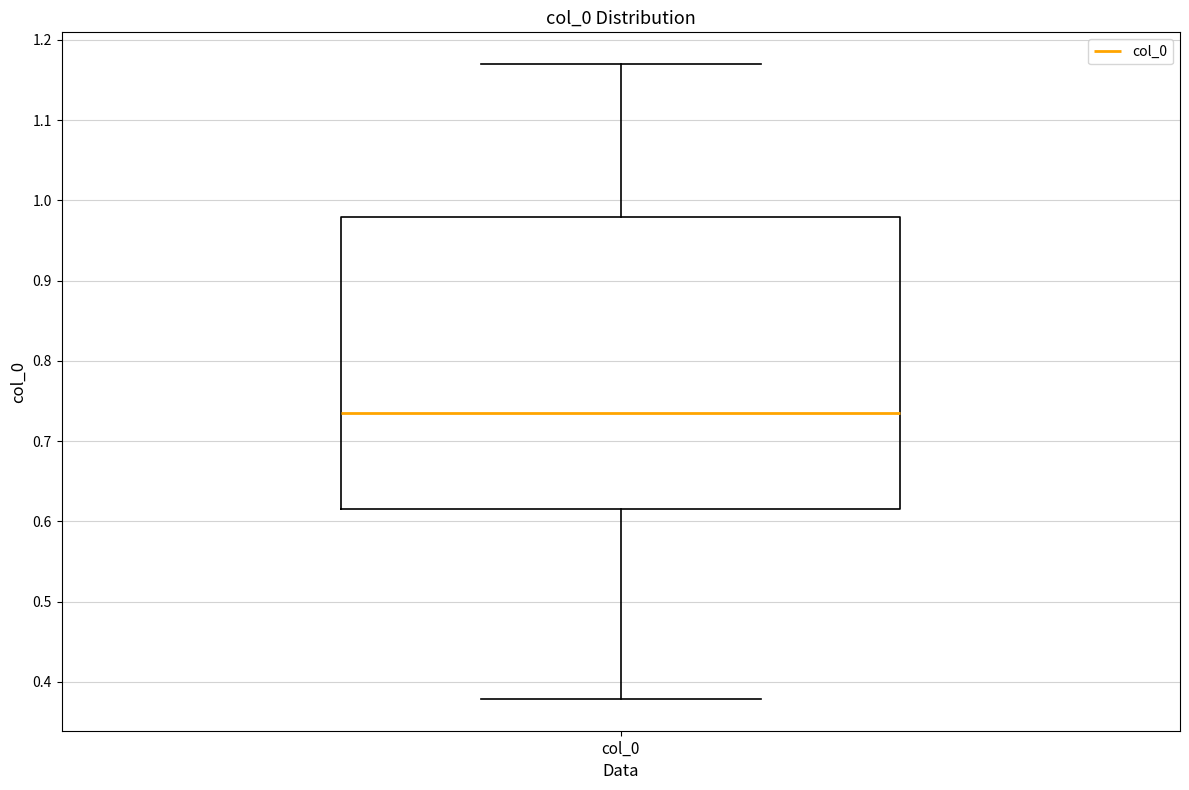

Transcribe this box plot: give where the median line is, the range the box spans, and where the two whiskers end, as read against the y-axis. The values are not printed on the chart, so give them approximately, as read against the axis.

median 0.74, box 0.62 to 0.98, whiskers 0.38 to 1.17